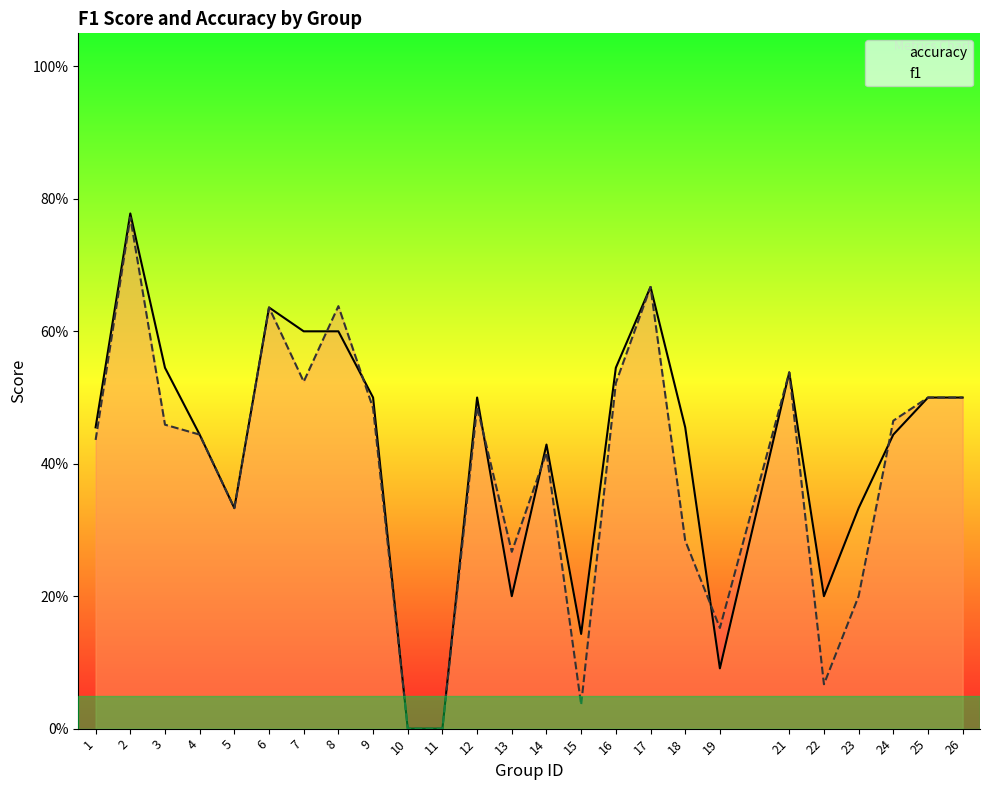

Which series has the largest total across all categories?

accuracy